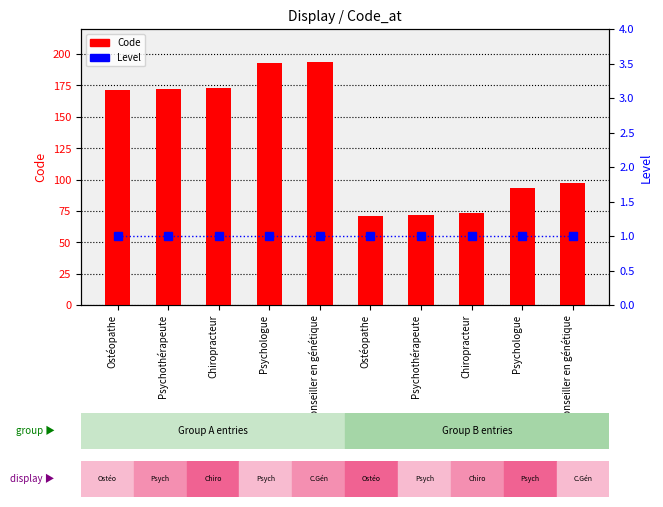

Reading left to right, transcribe all the data shown in this chart.

Code: 171	172	173	193	194	71	72	73	93	97
Level: 1	1	1	1	1	1	1	1	1	1